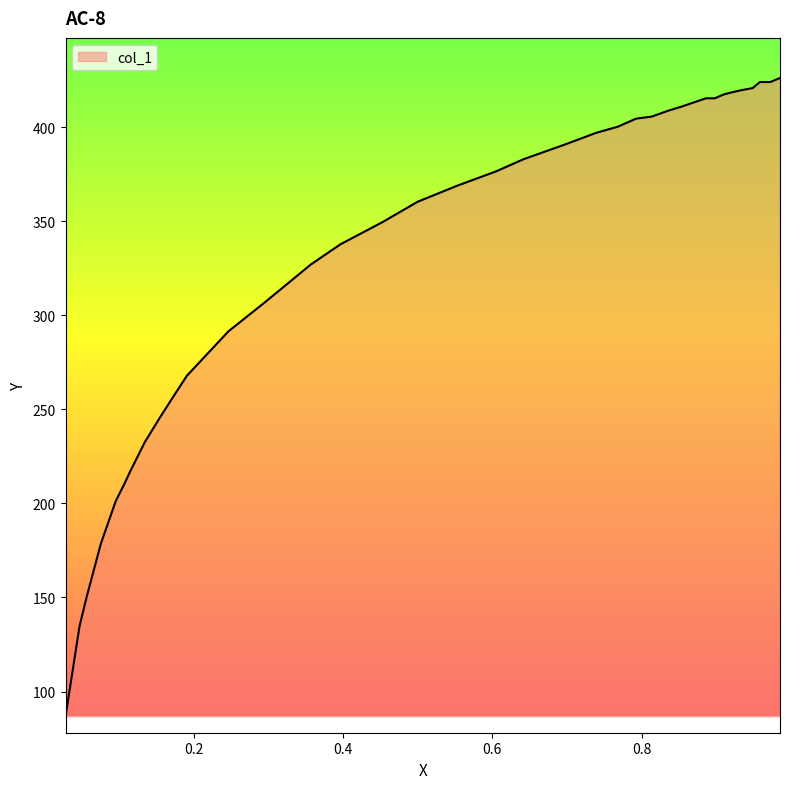

How many lines are shown in the chart?

1